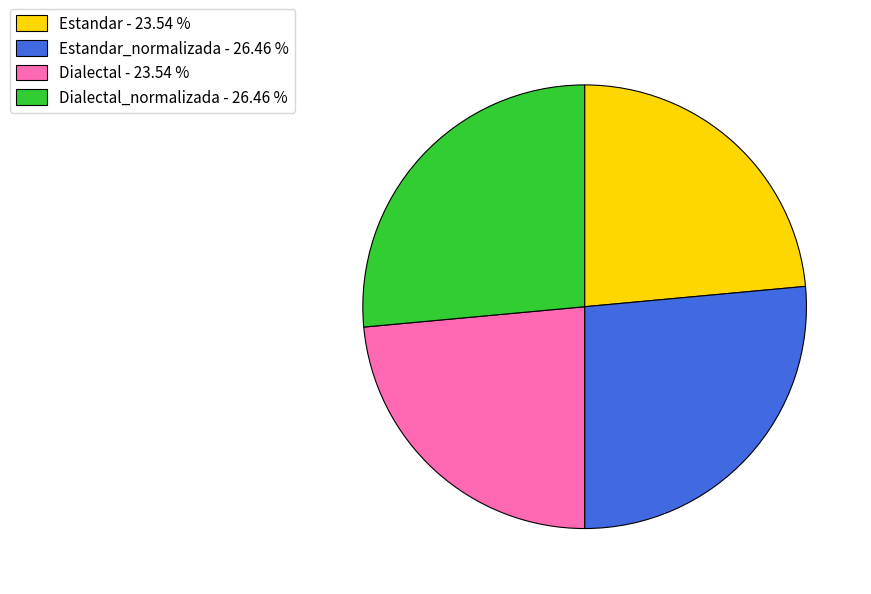

What is the ratio of the value at Dialectal - 23.54 % to the value at Dialectal_normalizada - 26.46 %?

0.9